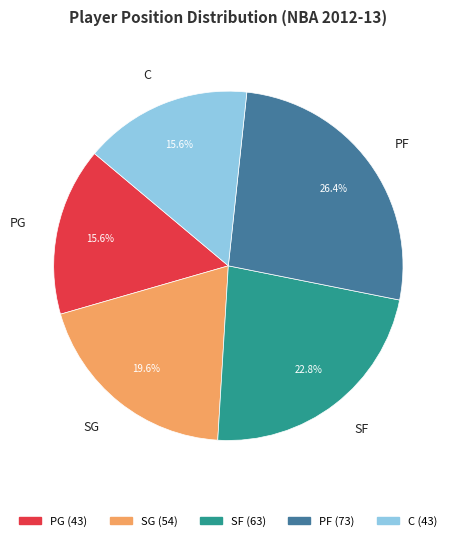

True or false: SG accounts for 6% of the total.

False